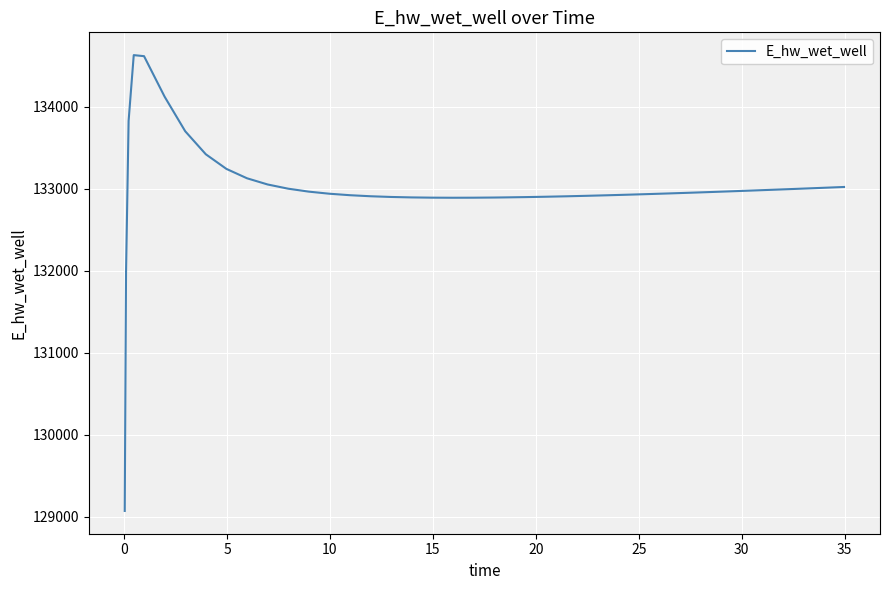

What is the greatest value displayed?

134628.0